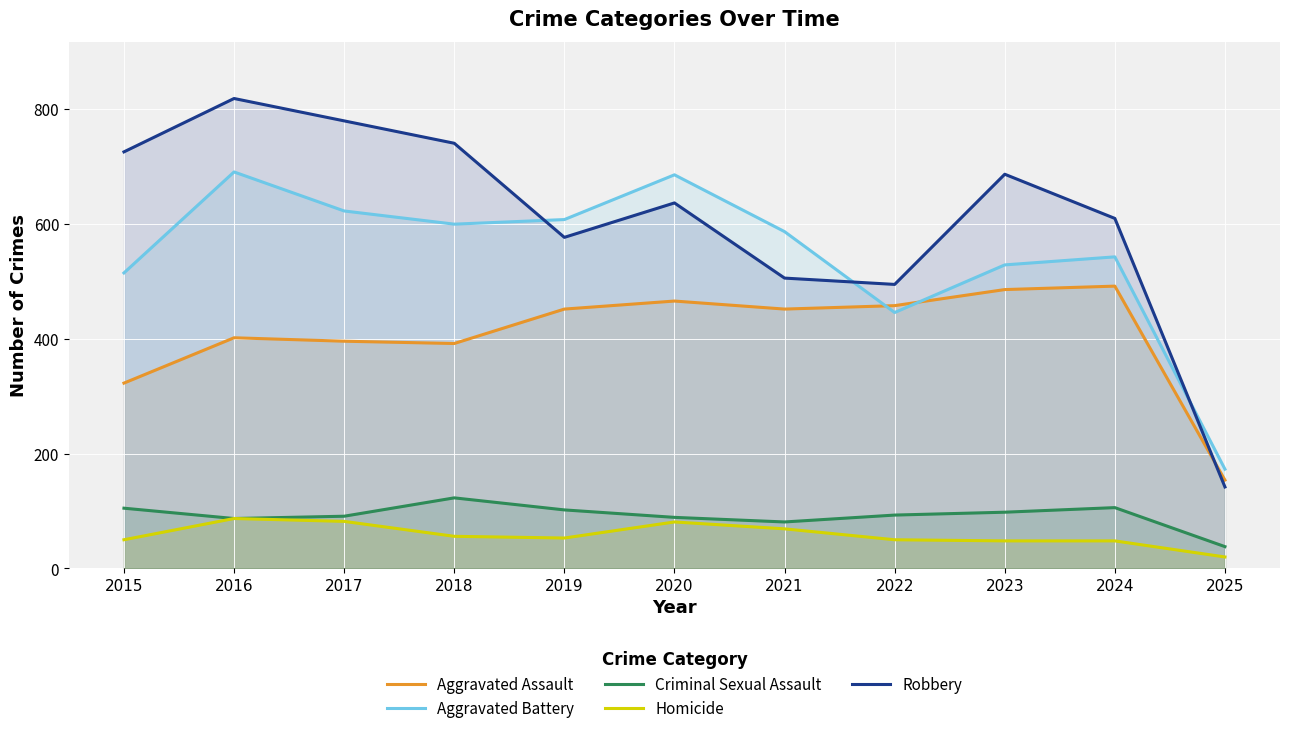

Which series changed the most between 2016 and 2018?

Aggravated Battery